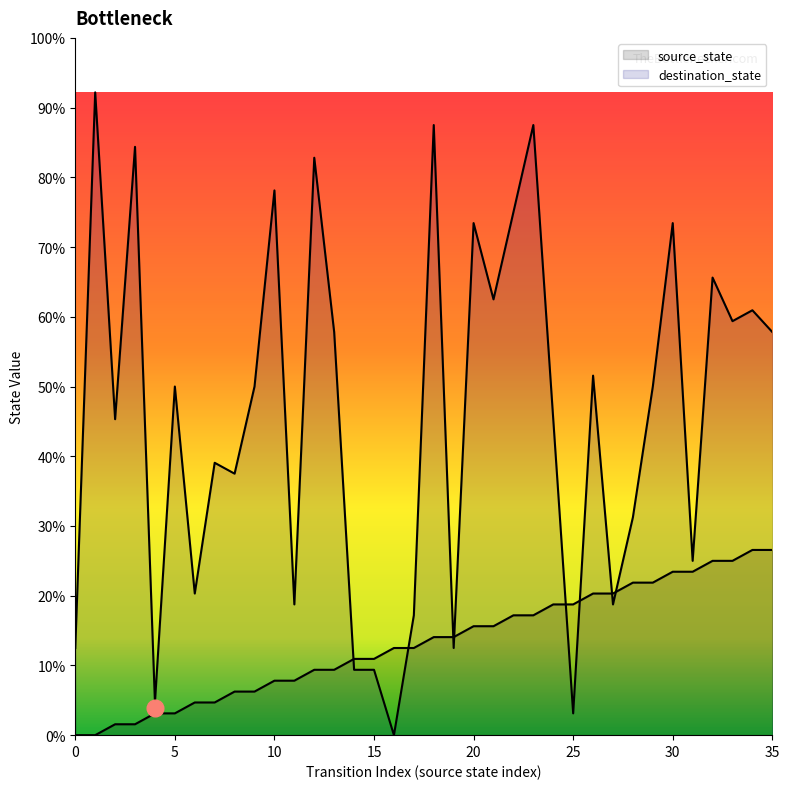

Is the value of destination_state at 24 greater than the value of source_state at 26?

Yes